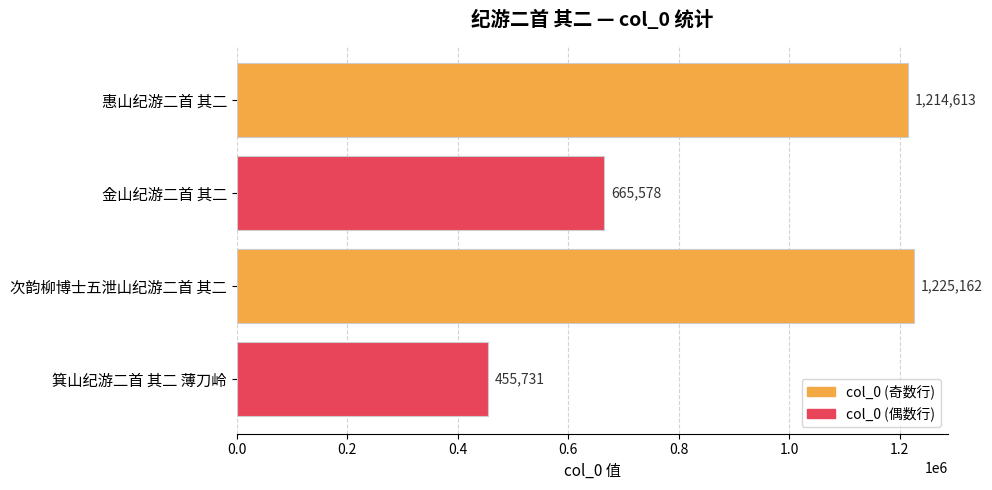

What is the change in value from 惠山纪游二首 其二 to 箕山纪游二首 其二 薄刀岭?

-758882